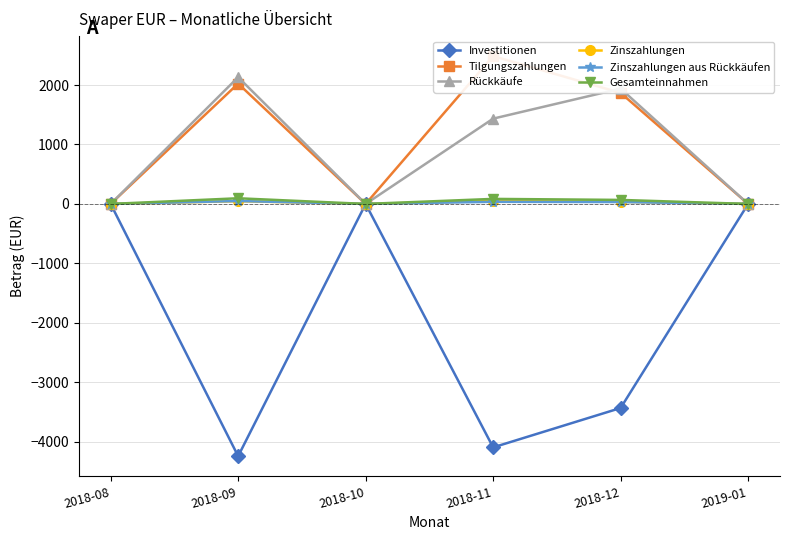

At which category does the chart reach its peak across all series?

2018-11